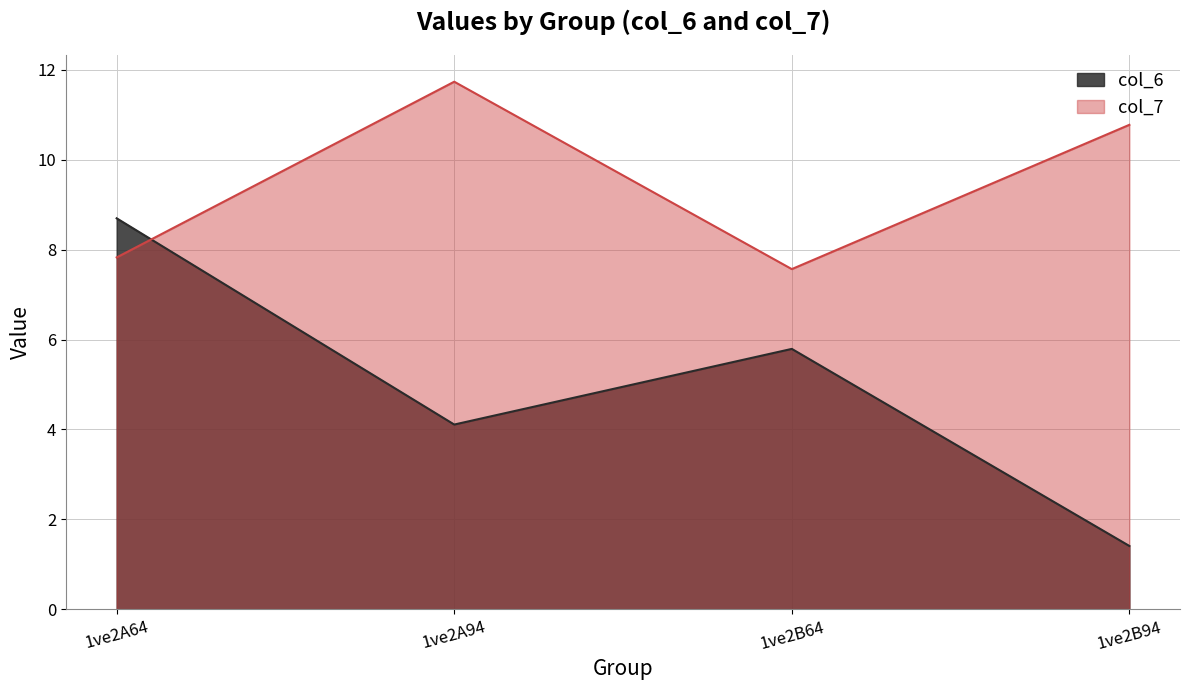

At 1ve2A64, list the series in order from smallest to largest.

col_7, col_6